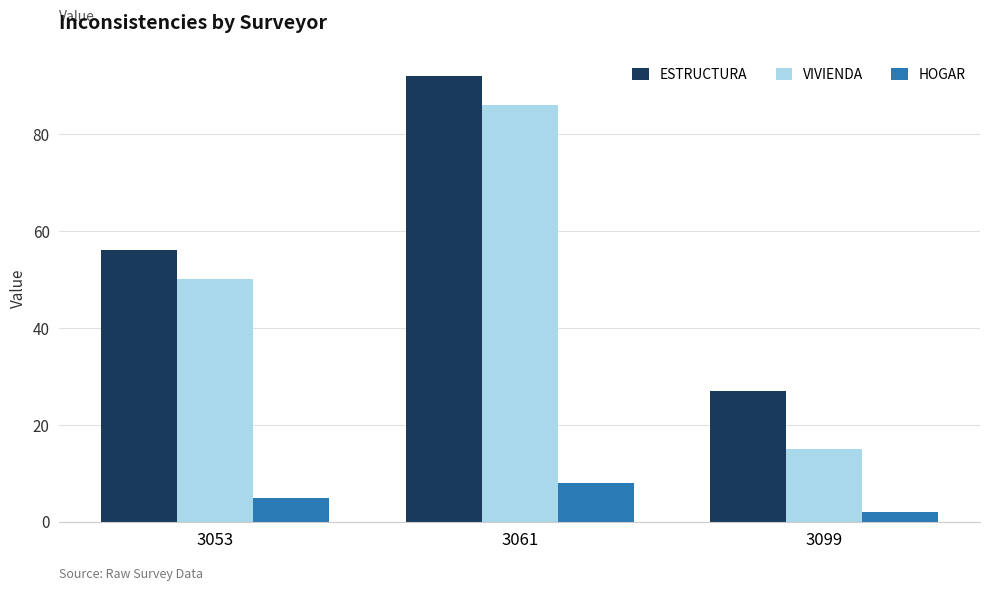

What is the difference between the ESTRUCTURA values at 3099 and 3053?

29